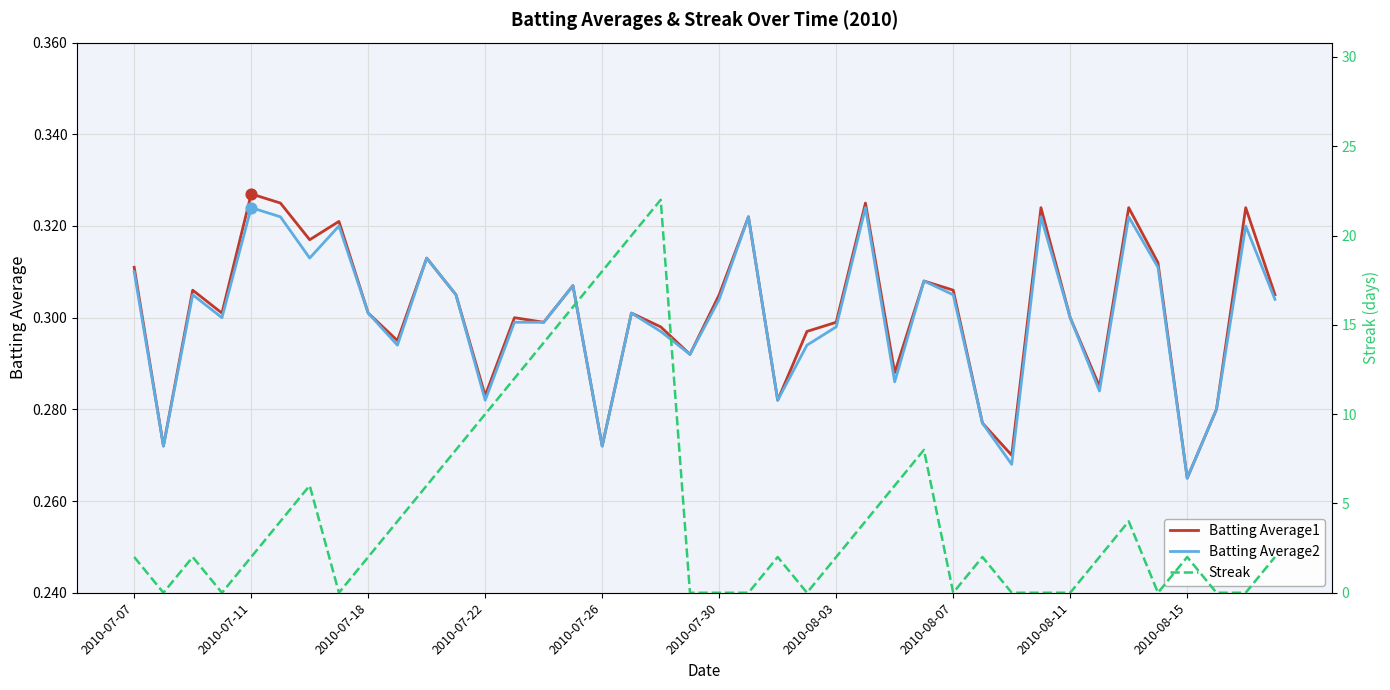

What is the total value across all series at 37?

0.6